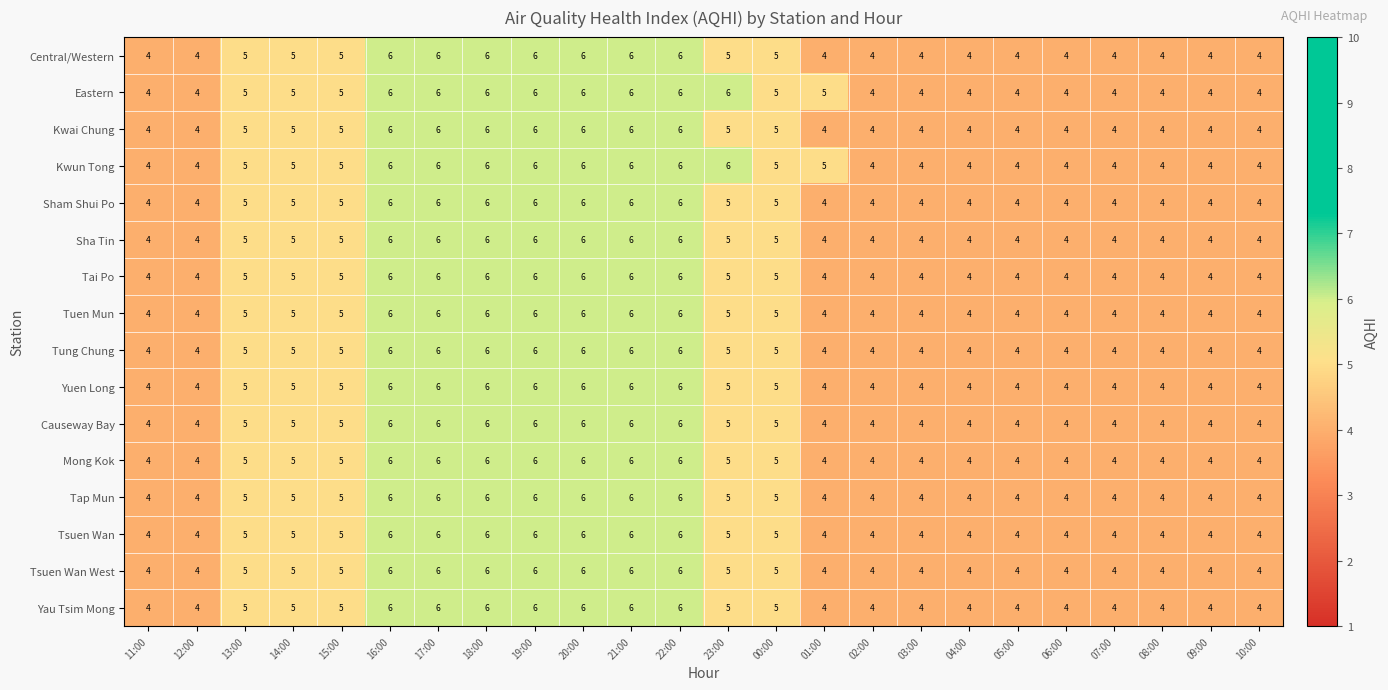

What is the minimum value for Tsuen Wan?

4